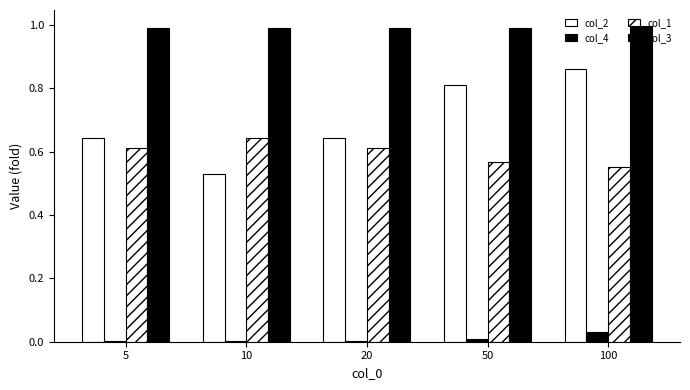

Count the number of data series in this chart.

4